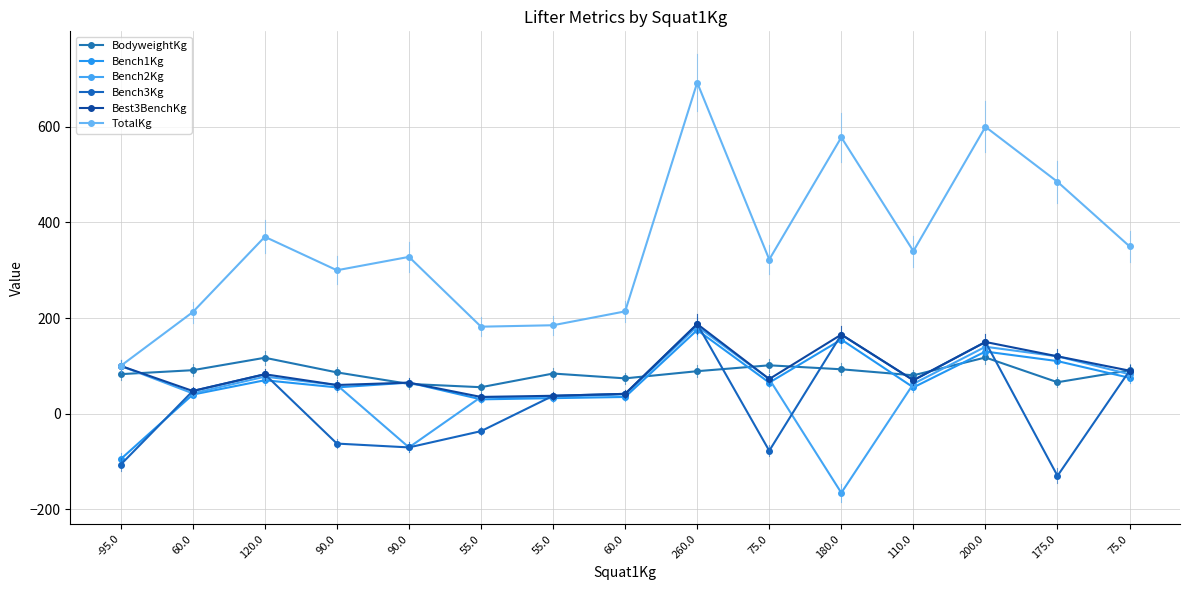

At which category does BodyweightKg reach its first local valley?

55.0